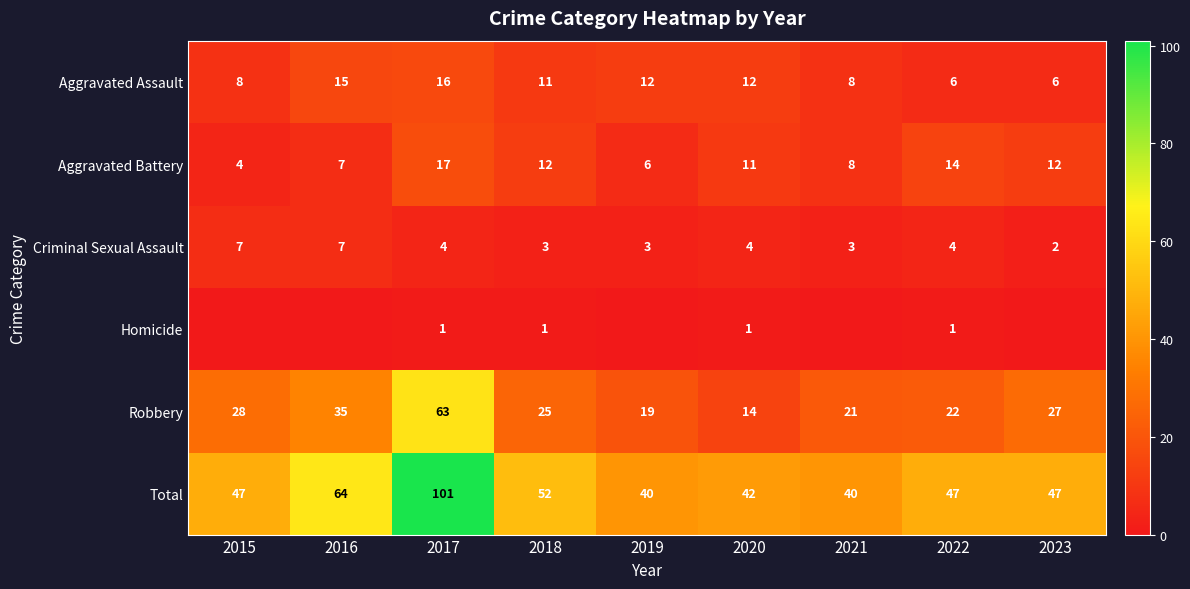

True or false: Criminal Sexual Assault has a value of 3 at 2019.

True